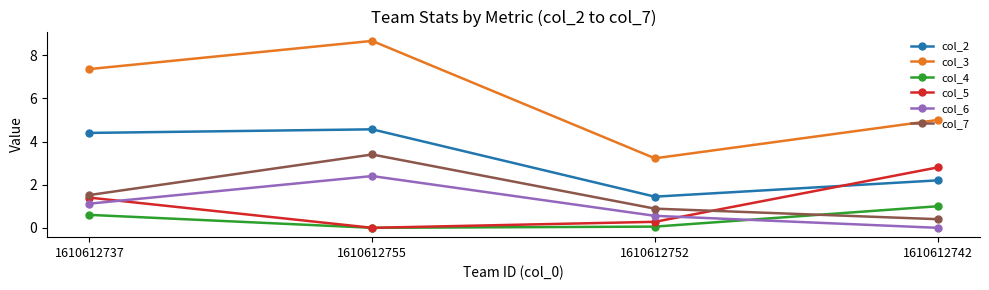

At 1610612742, list the series in order from largest to smallest.

col_3, col_5, col_2, col_4, col_7, col_6